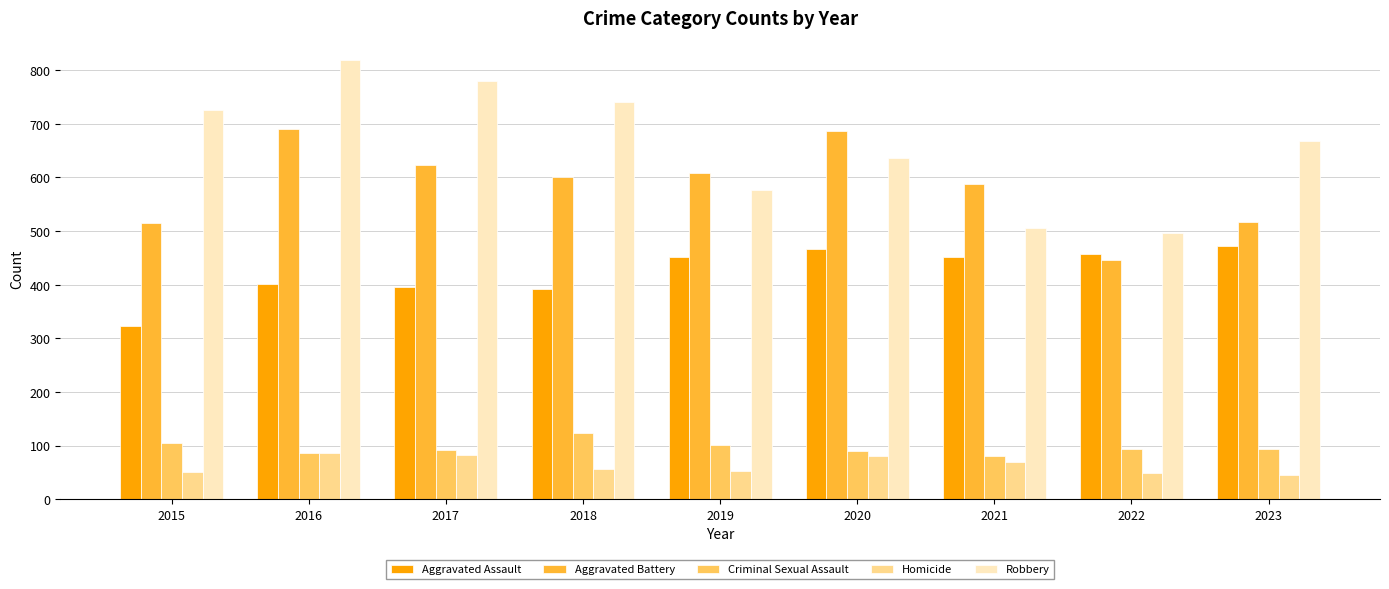

What is the average value of the Homicide series?

64